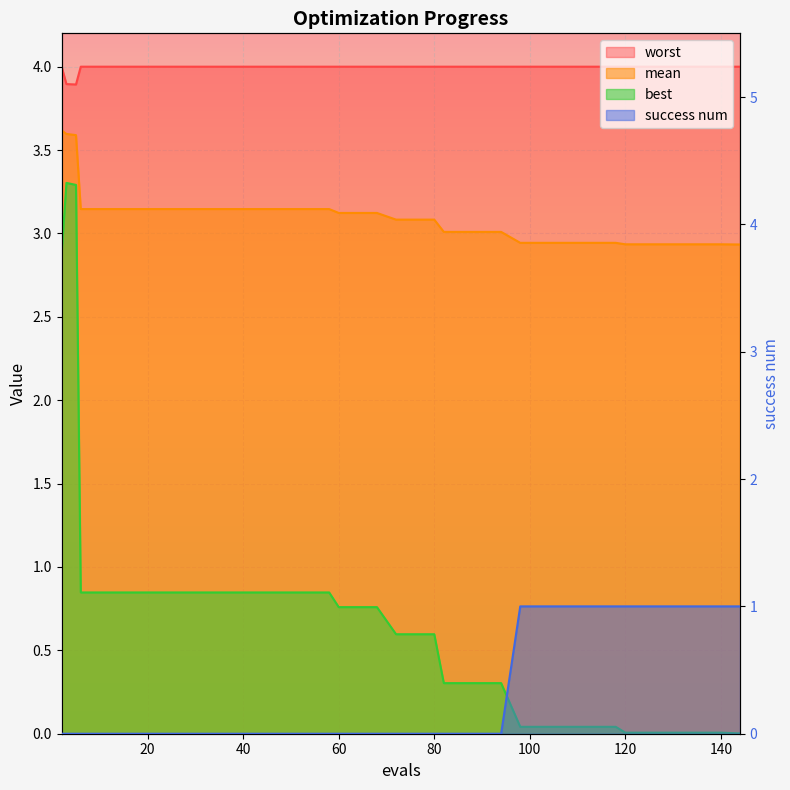

True or false: best has a value of 1.3 at 22.

False